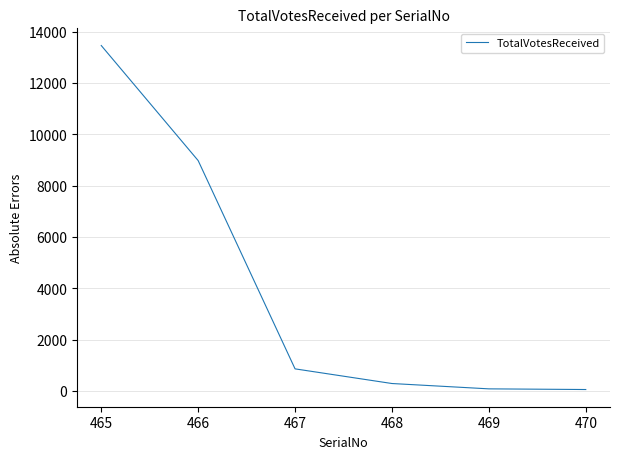

The value at 466 is 8976. True or false?

True